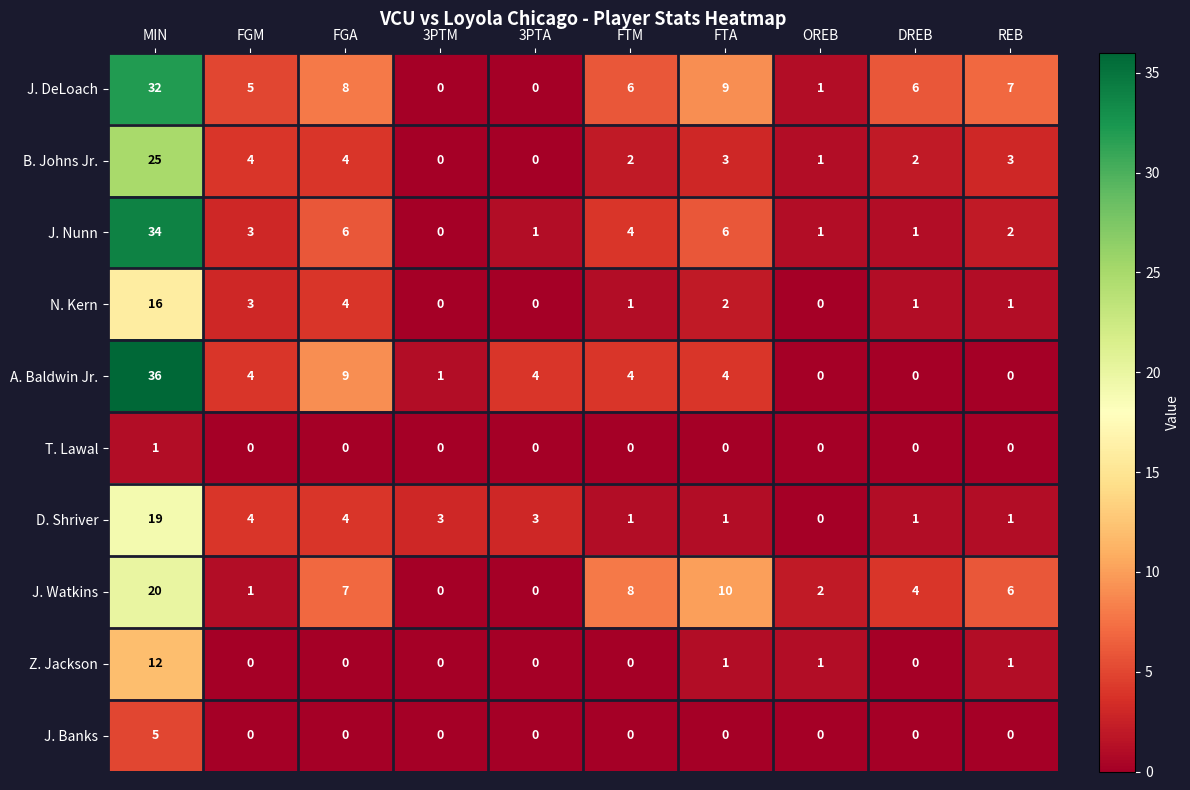

Which category has the highest value across all series?

MIN